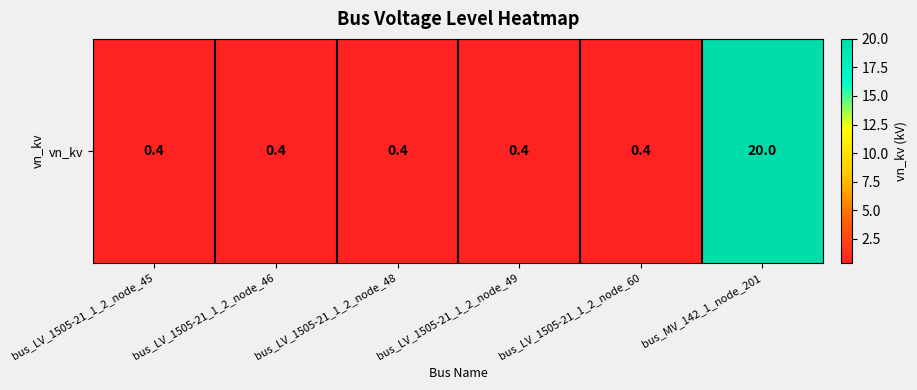

The value at bus_LV_1505-21_1_2_node_49 is 0.4. True or false?

True